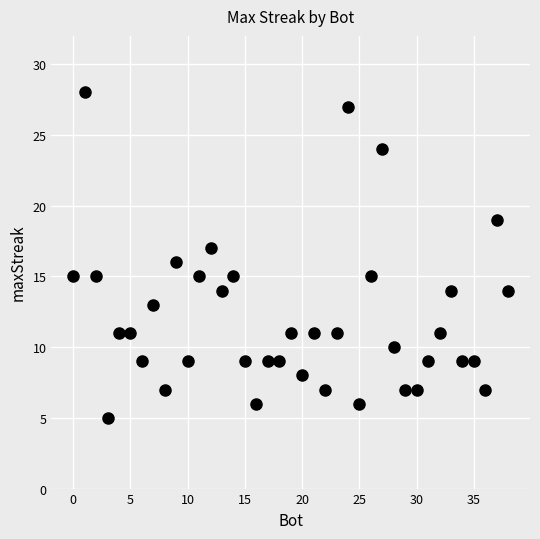

What is the range of Y values (max minus min)?

23